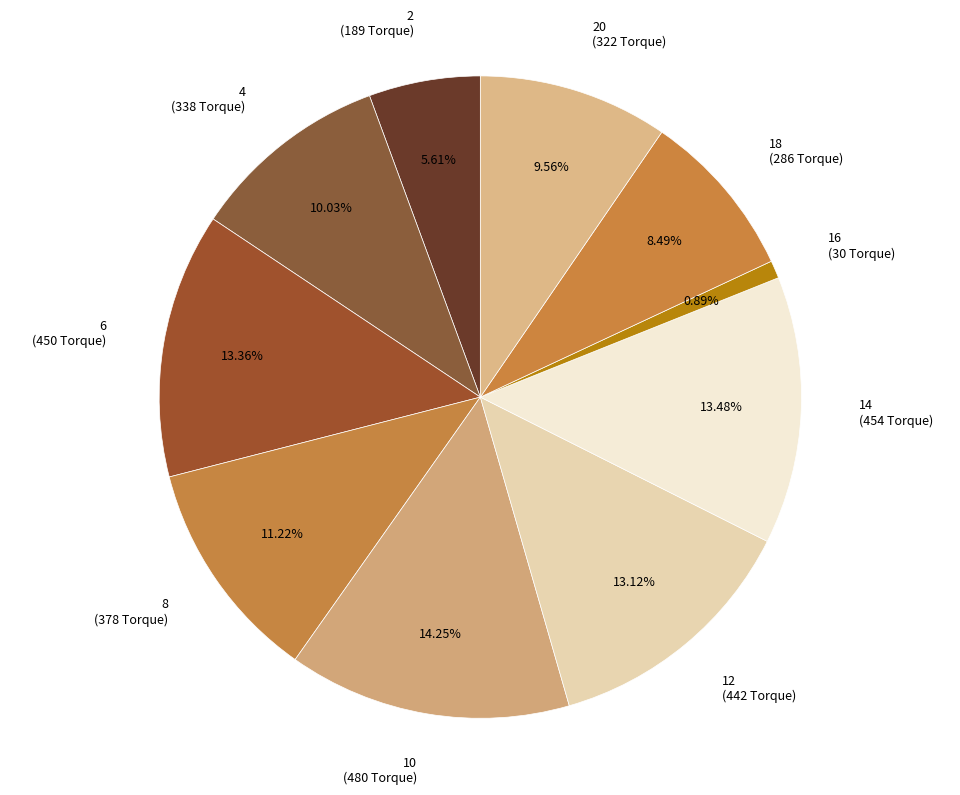

Does 14 account for over 50% of the chart?

No